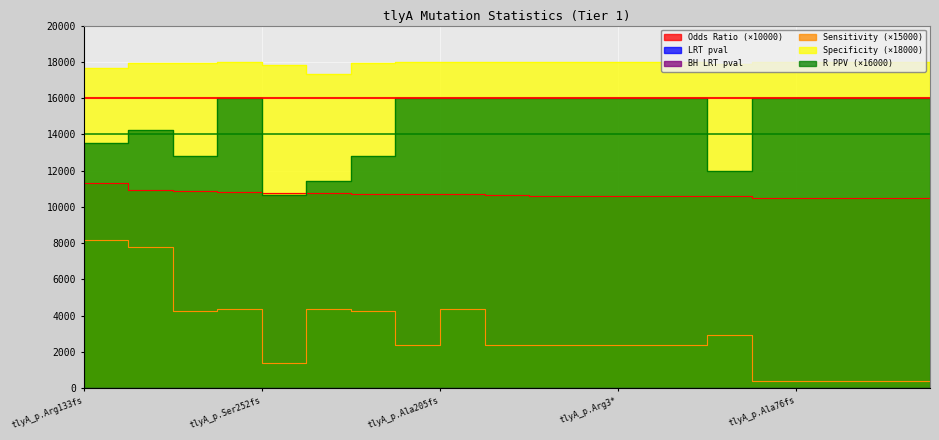

The value of LRT_pval at tlyA_p.Ser207fs is 0.0. True or false?

False